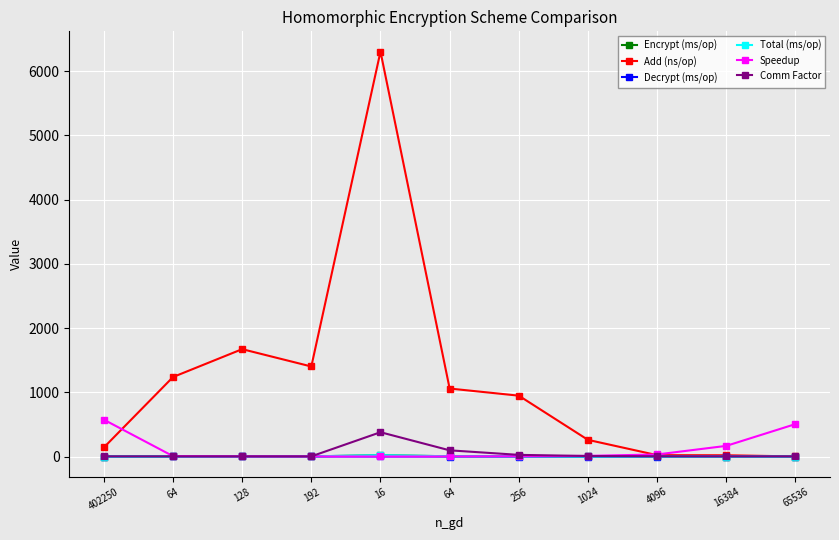

How many lines are shown in the chart?

6